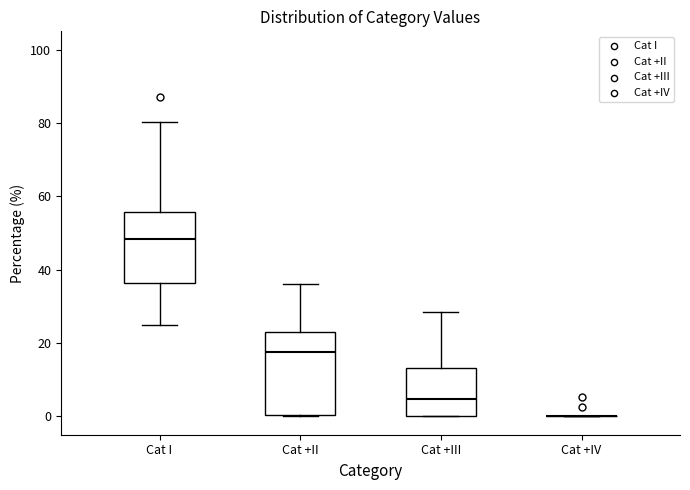

Where is the lower edge of the box for Cat +II on the y-axis? The values are not printed on the chart, so give them approximately, as read against the axis.

0